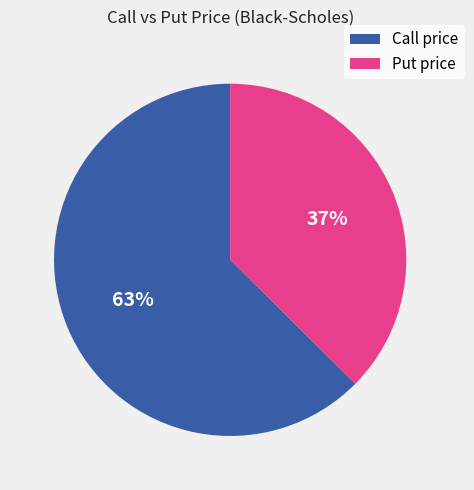

Between Call price and Put price, which is larger?

Call price